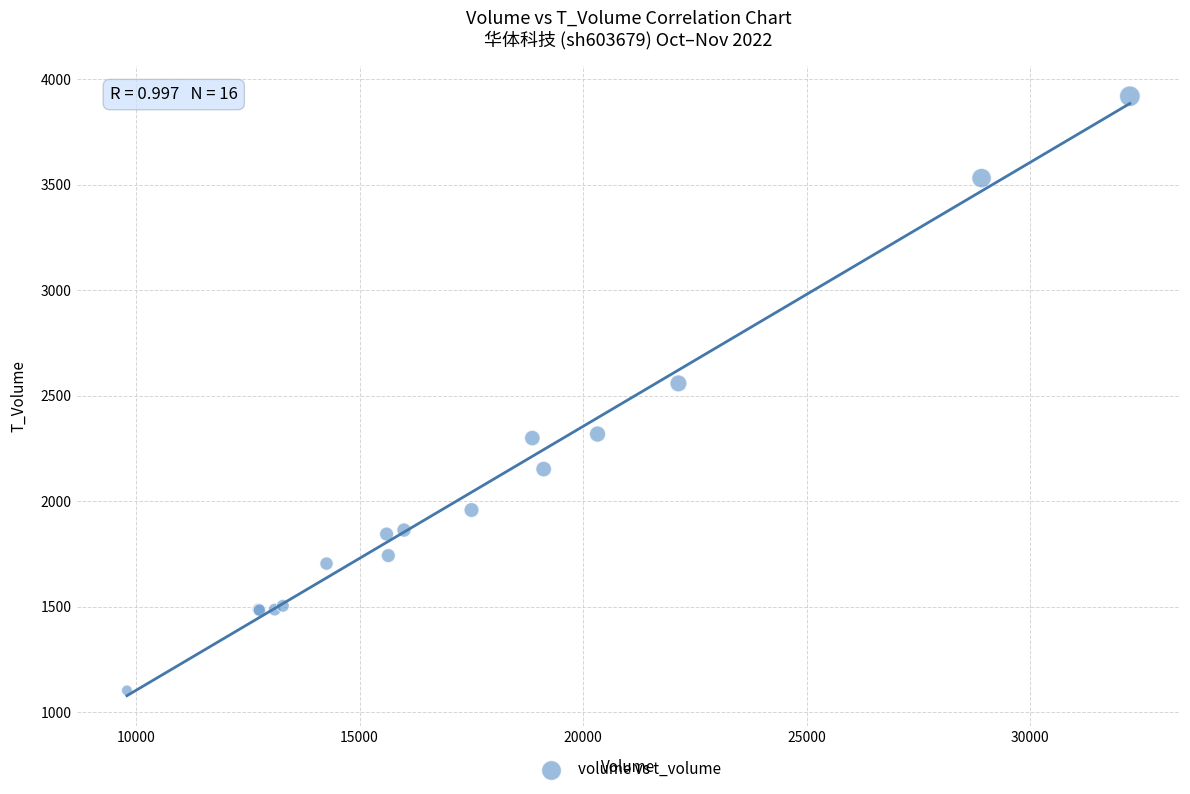

What Y value in the scatter plot is closest to 2511?

2558